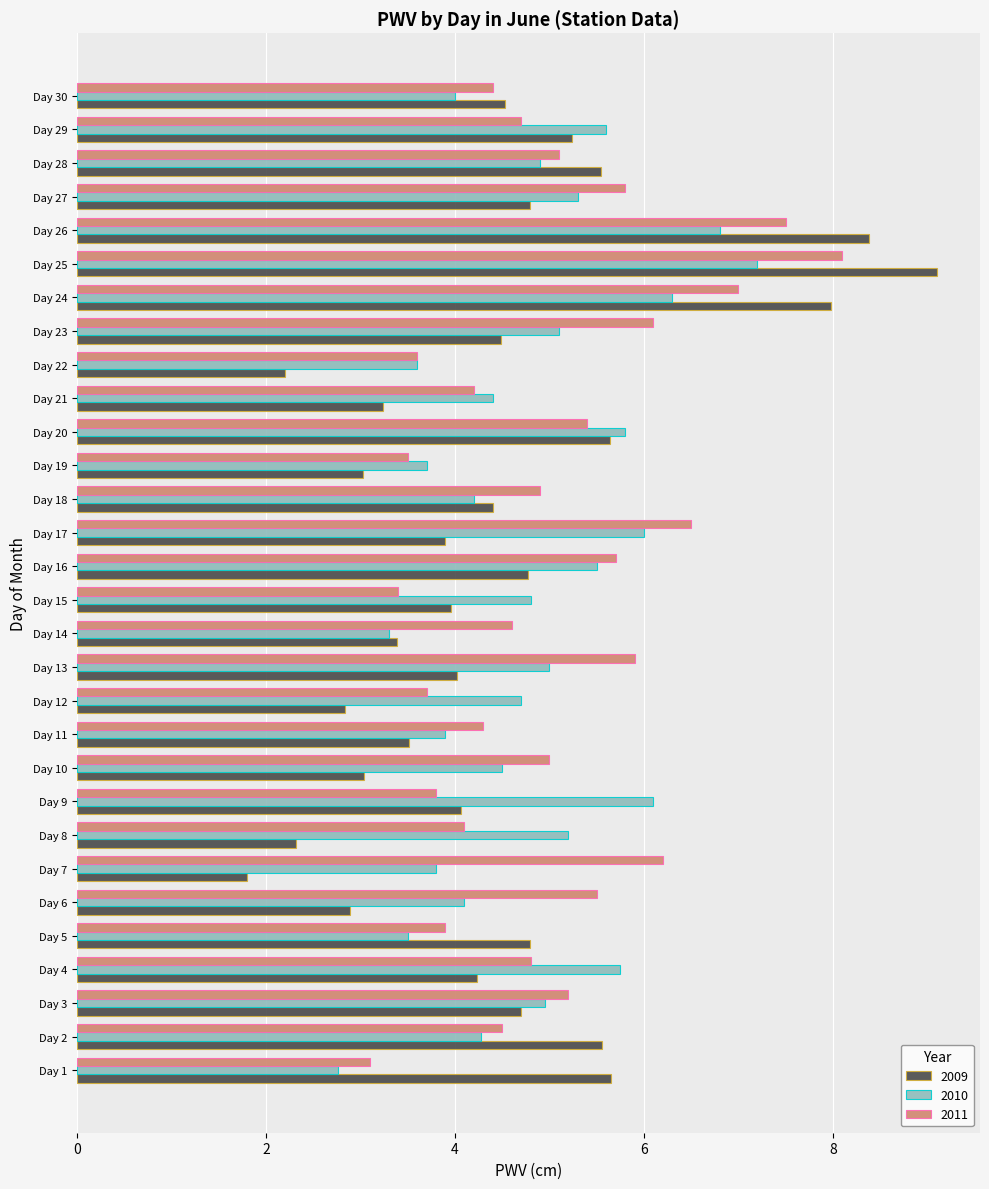

List the series in order of their peak value, lowest first.

2010, 2011, 2009